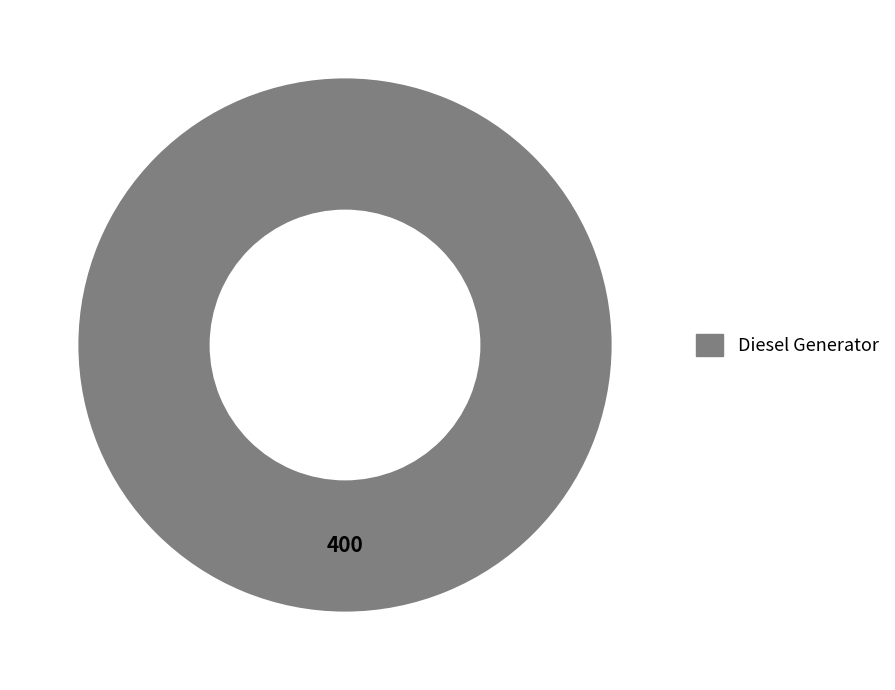

True or false: Diesel Generator accounts for 100% of the total.

True